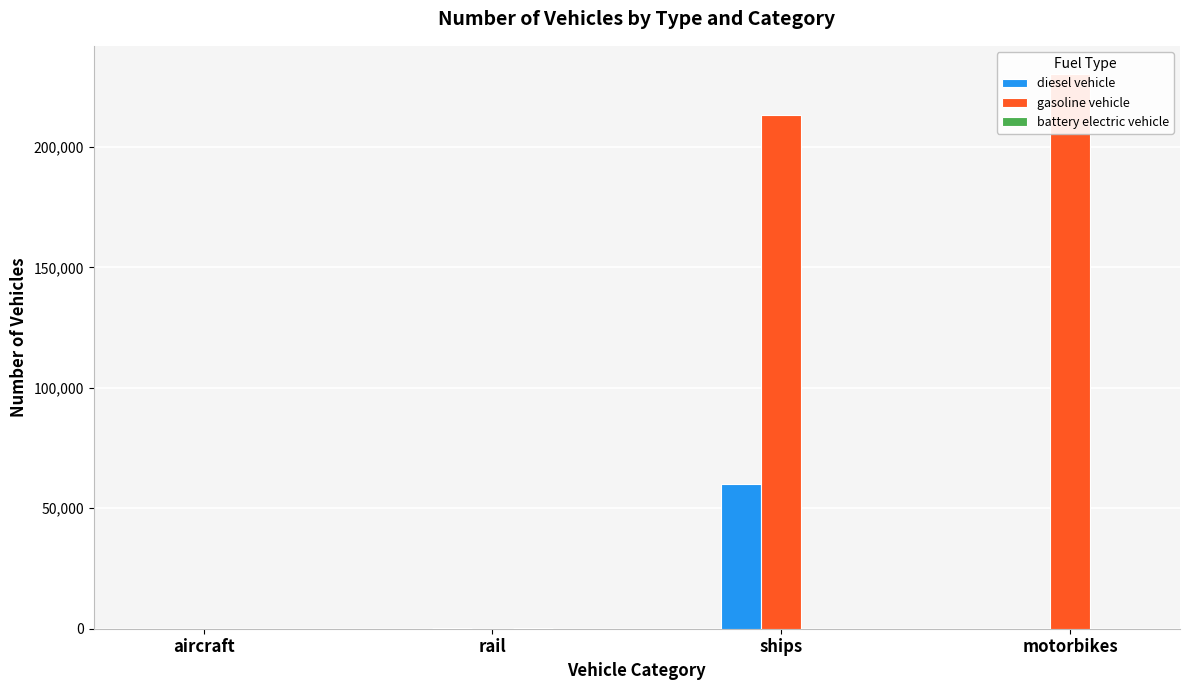

Which series has the largest total across all categories?

gasoline vehicle